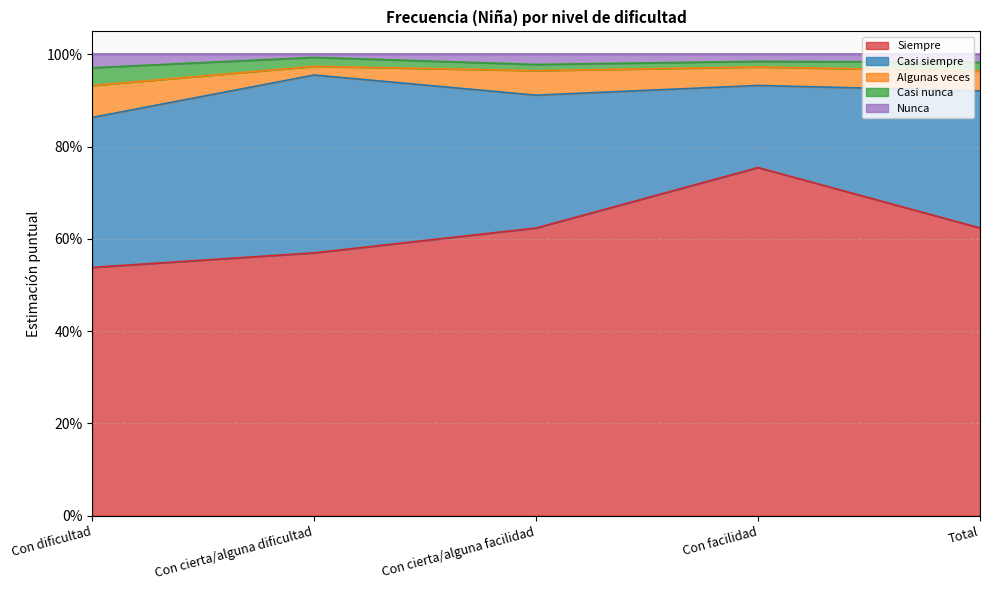

True or false: Casi siempre and Nunca cross at least once.

False